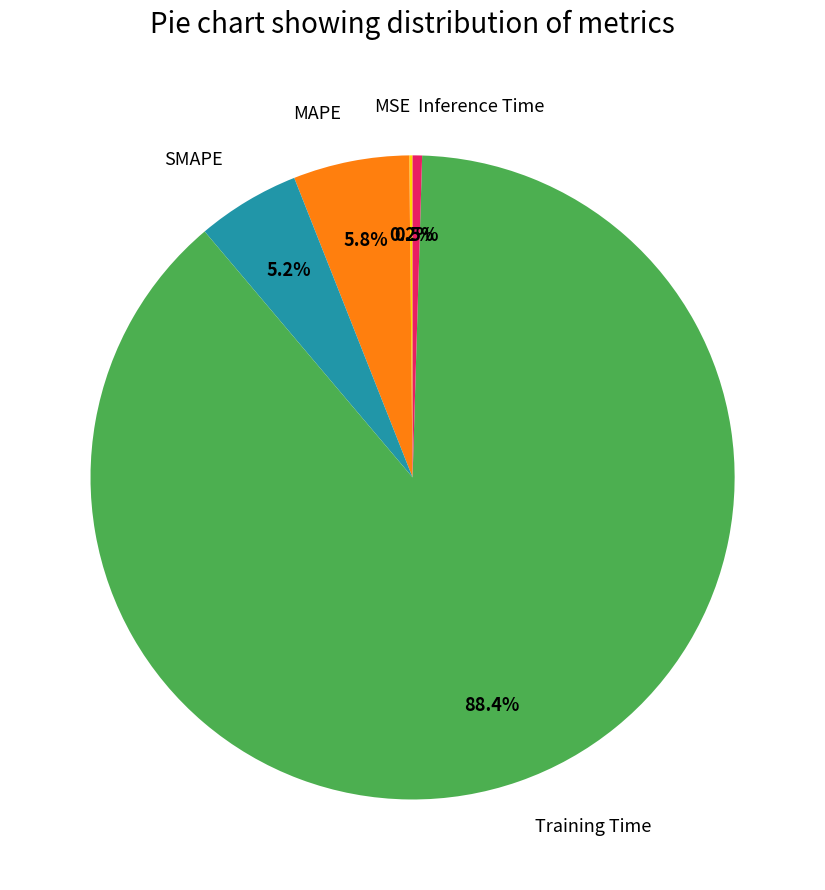

Do Inference Time and MAPE together represent more than half of the pie?

No